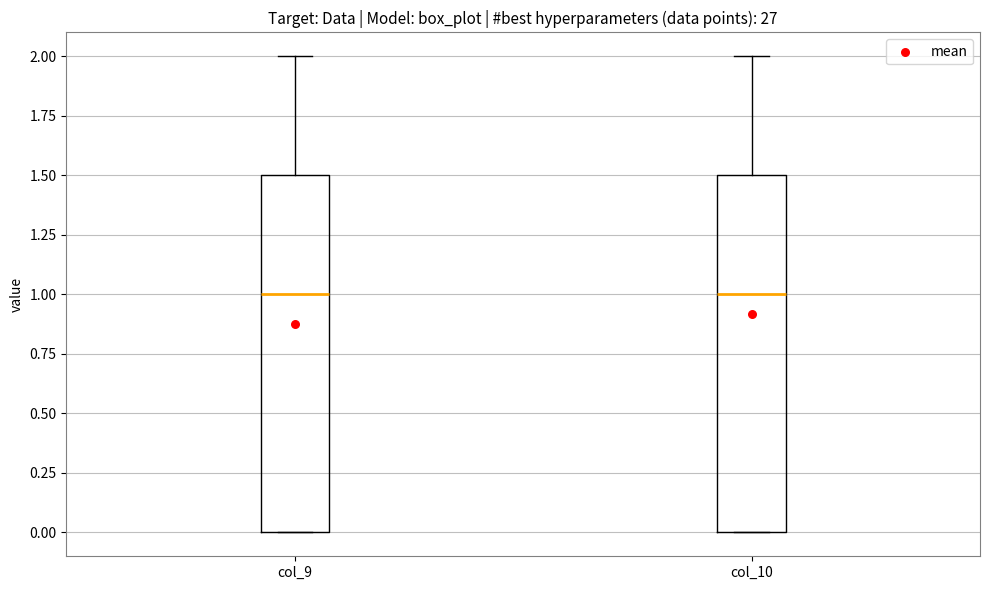

Where does the median line of the box for col_9 sit on the y-axis? The values are not printed on the chart, so give them approximately, as read against the axis.

1.0